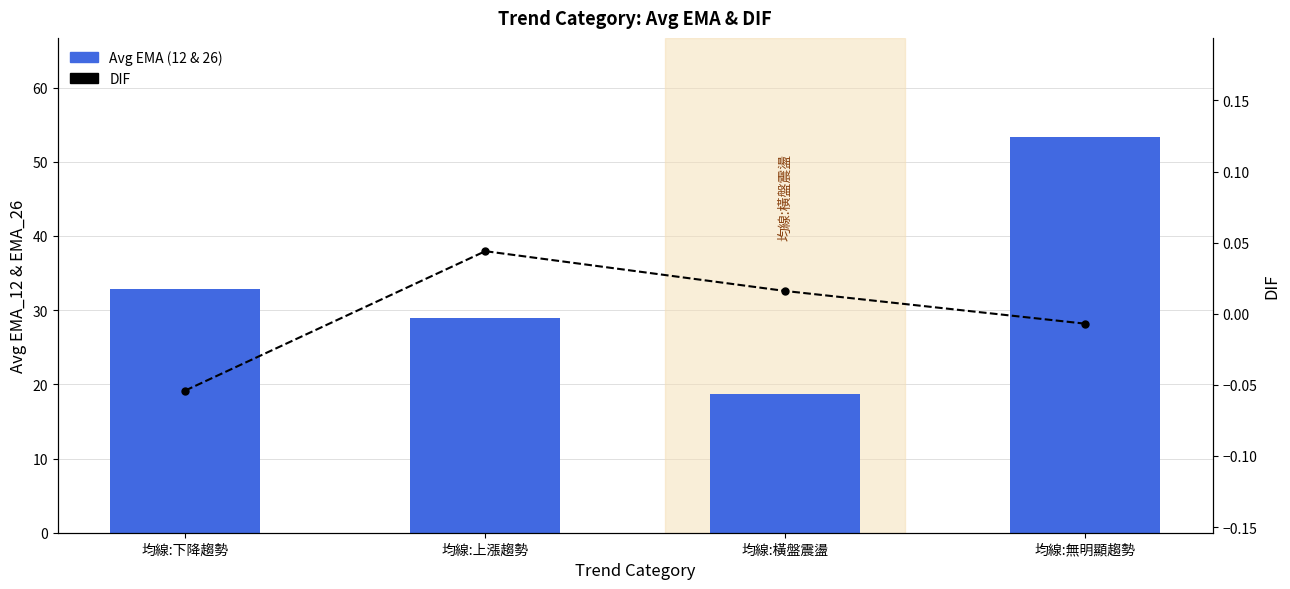

Reading left to right, transcribe all the data shown in this chart.

Avg EMA (12 & 26): 32.8	29.0	18.8	53.4
DIF: -0.1	0.0	0.0	-0.0